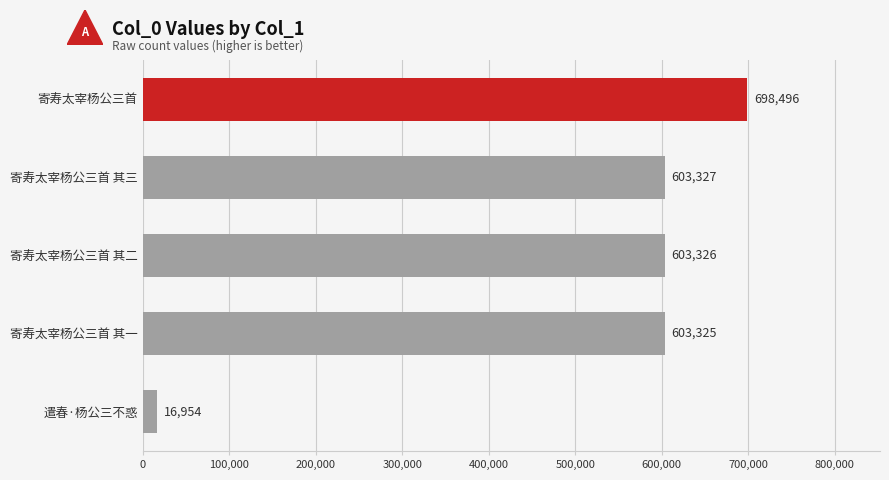

What is the greatest value displayed?

698496